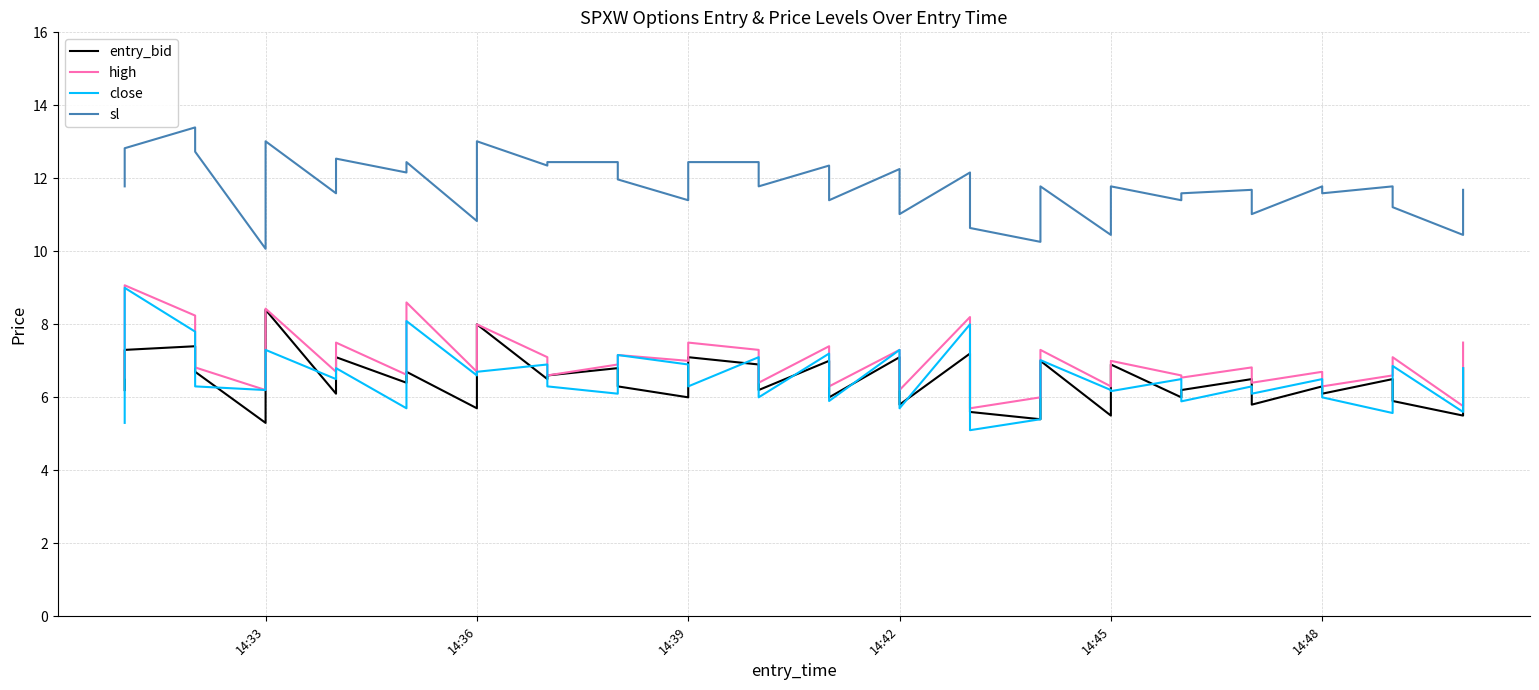

What is the difference between the second highest and minimum values in the close series?

3.0